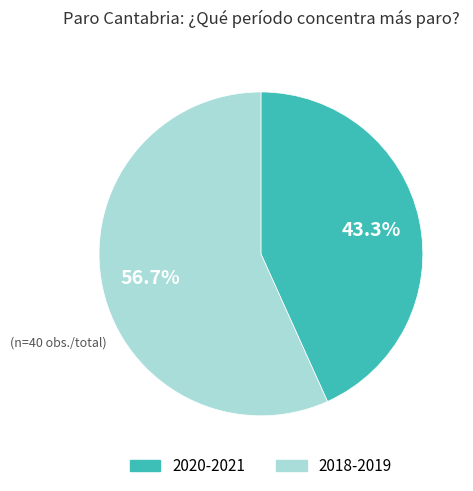

Does any single category account for the majority?

Yes